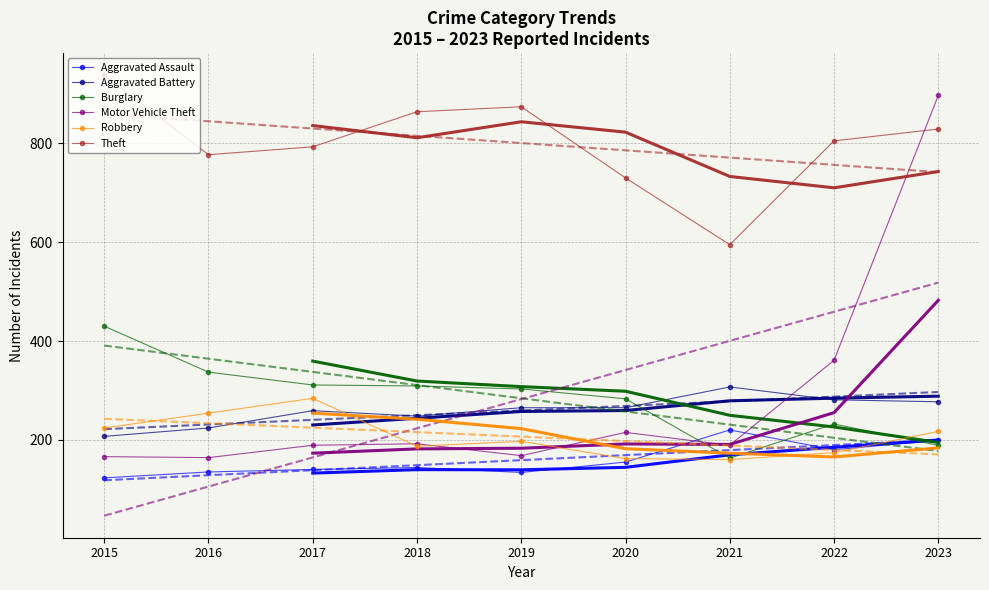

The Burglary series shows 337 at 2016. True or false?

True